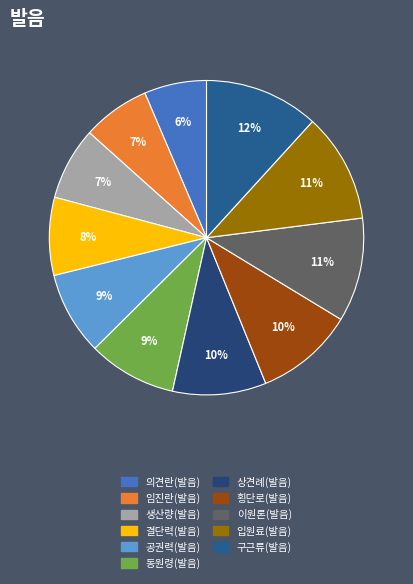

Is there a majority slice in this chart?

No